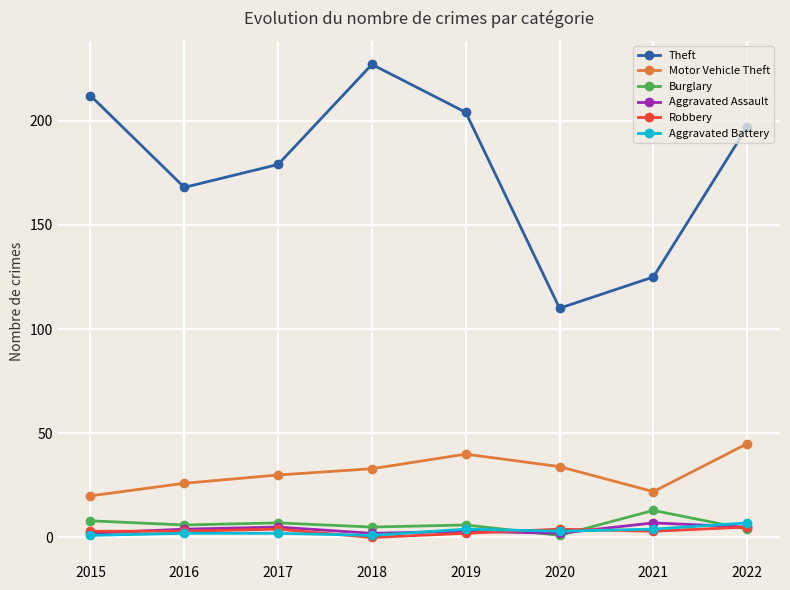

At how many categories does at least one series exceed 49?

8